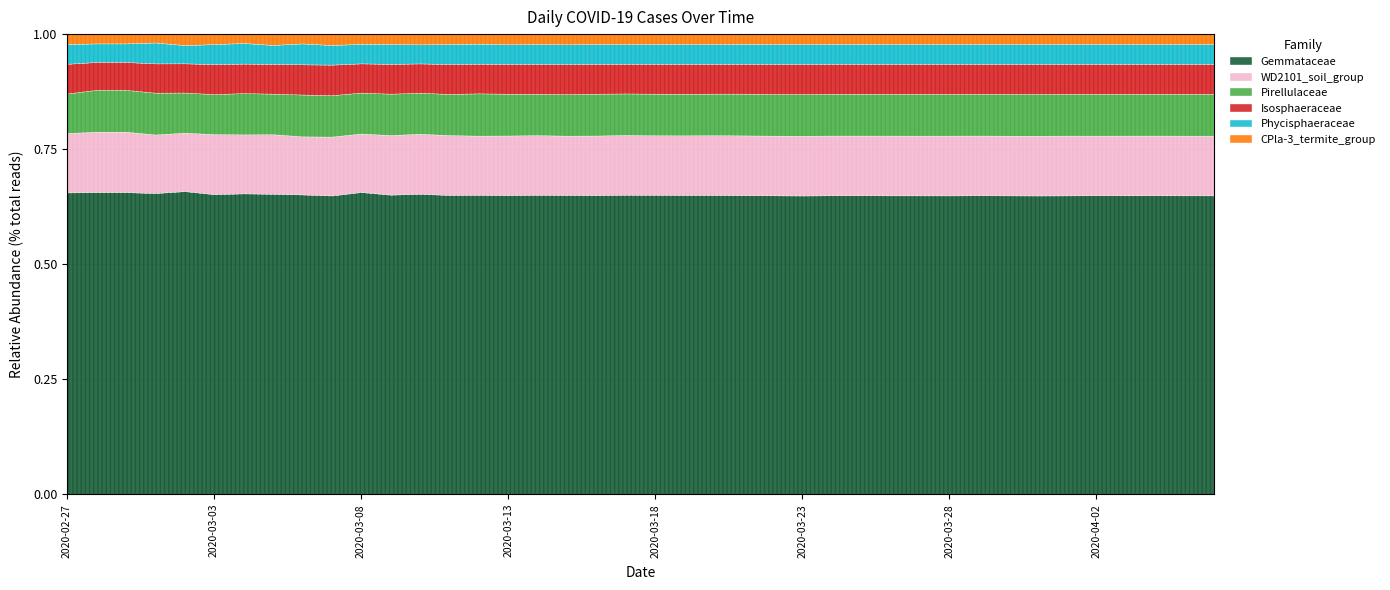

Does the chart display data point markers on the line(s)?

No